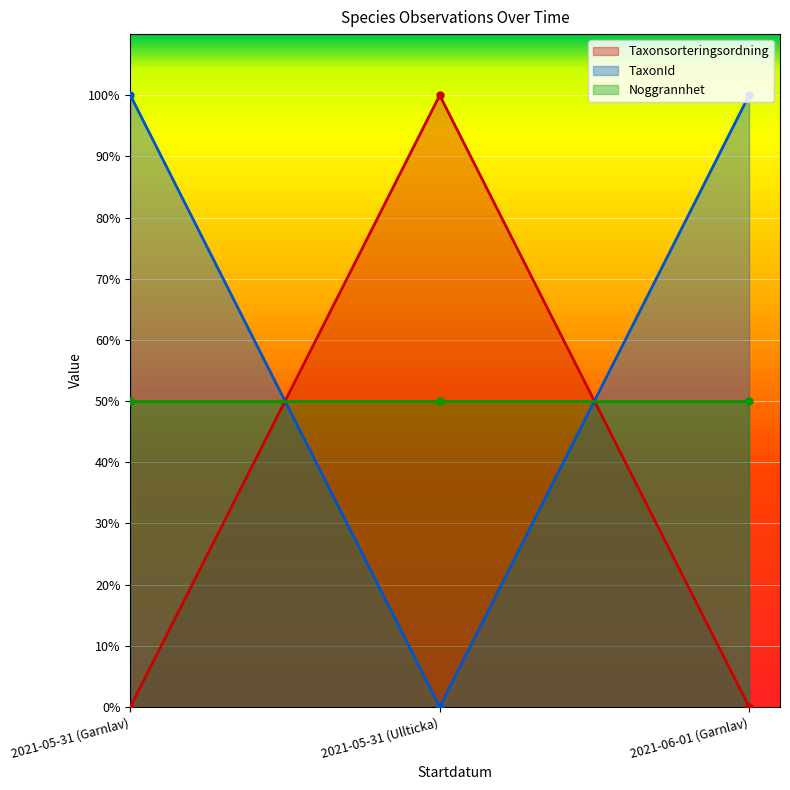

How many positive values does the TaxonId series have?

2